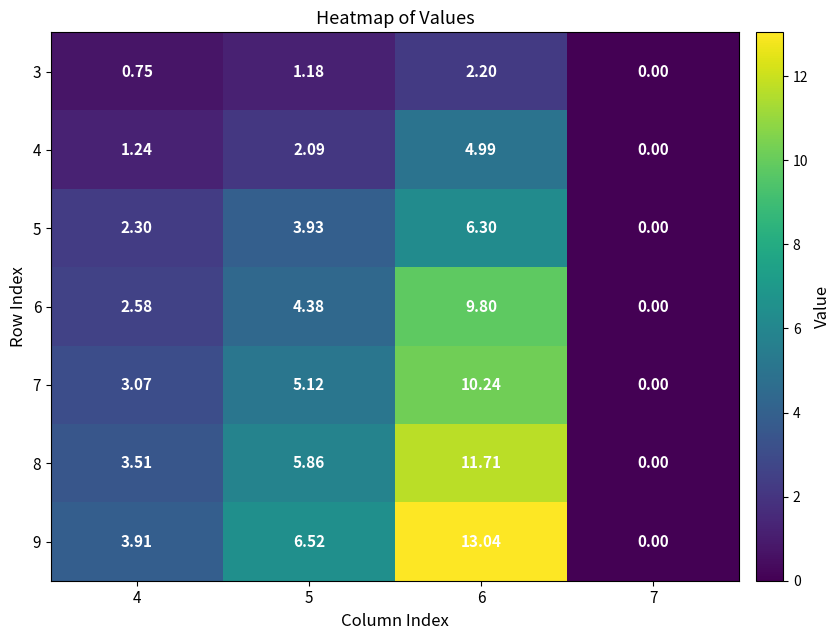

How many data points in 3 are less than 1?

2